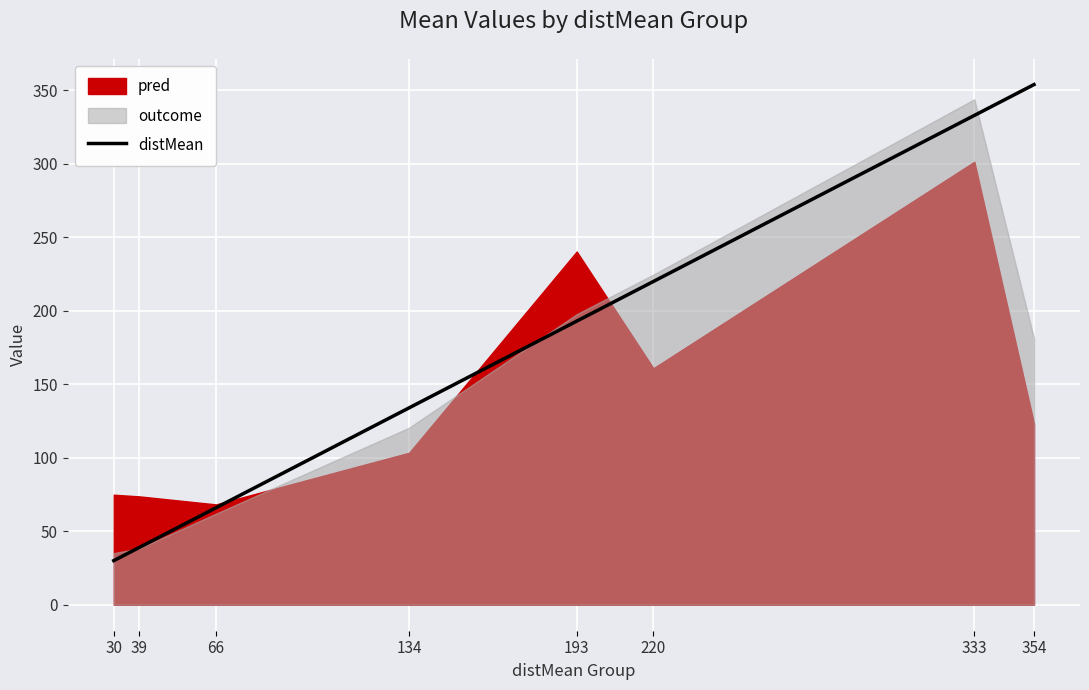

What is the difference between the maximum and minimum values?

324